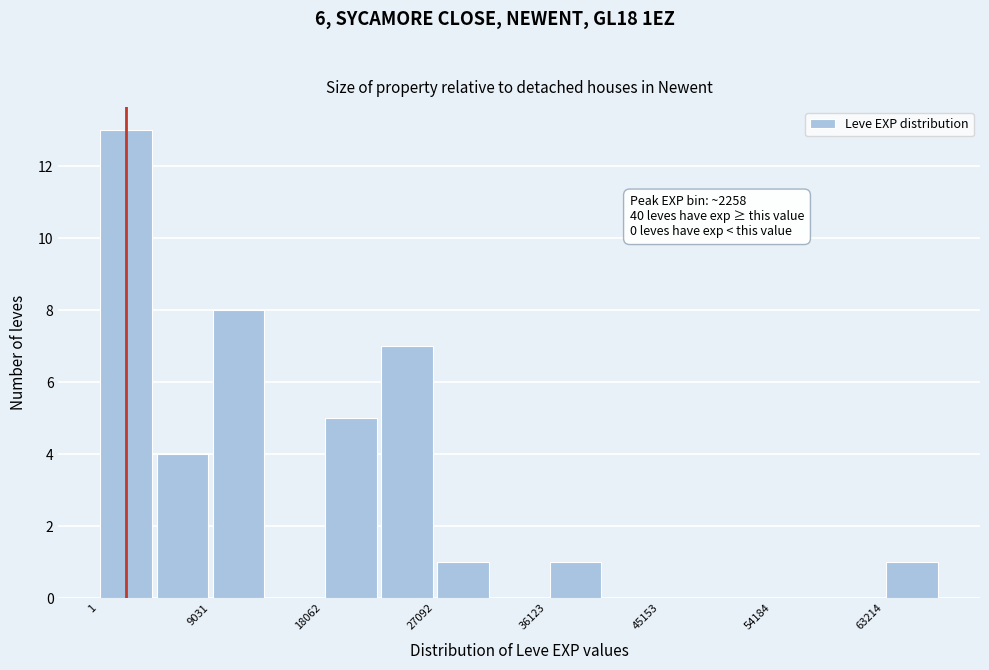

Which range on the x-axis has the tallest bar?

0 to 5000